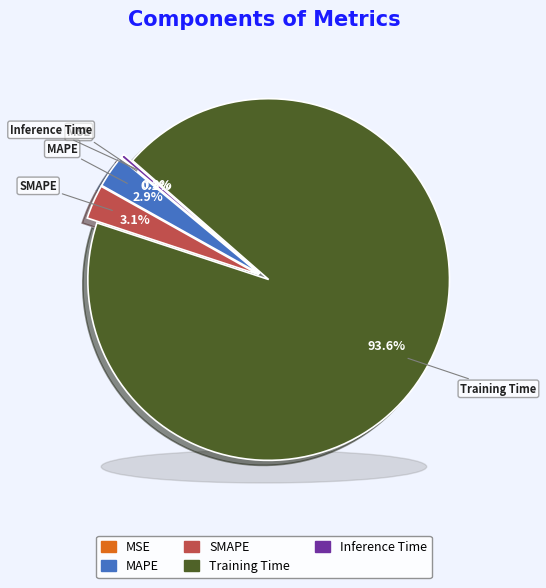

To the nearest percent, what portion does SMAPE represent?

3%